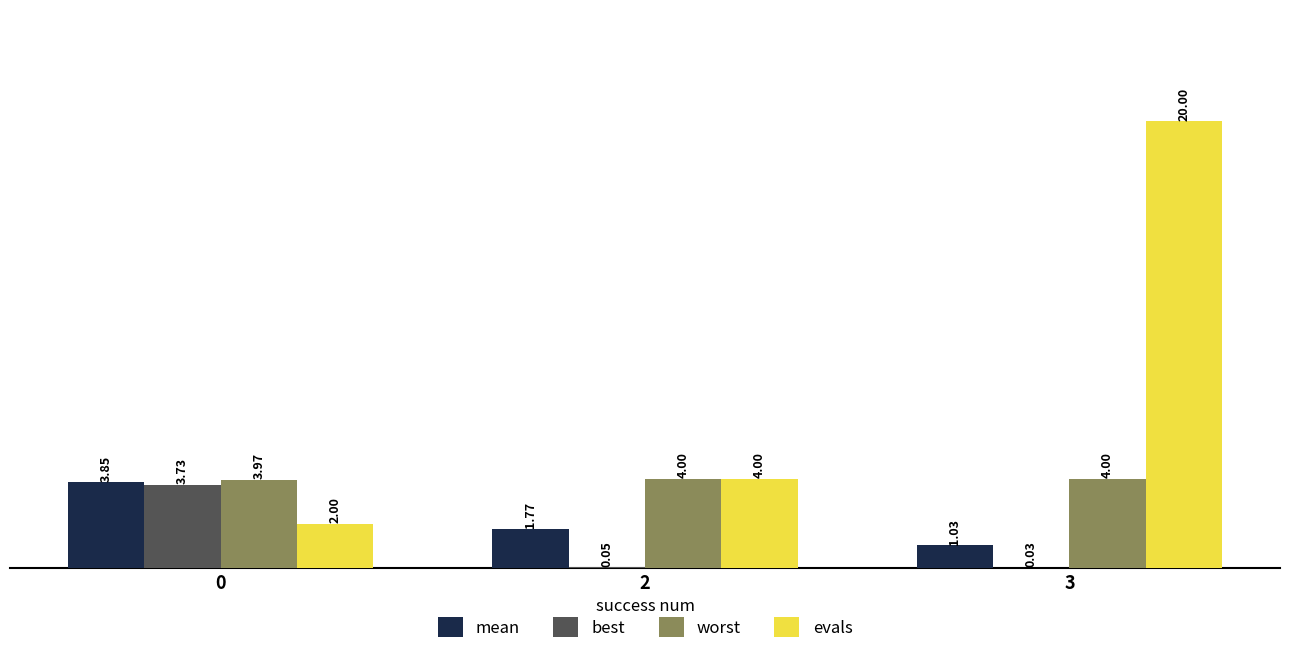

Between 2 and 3, which series saw the biggest shift?

evals